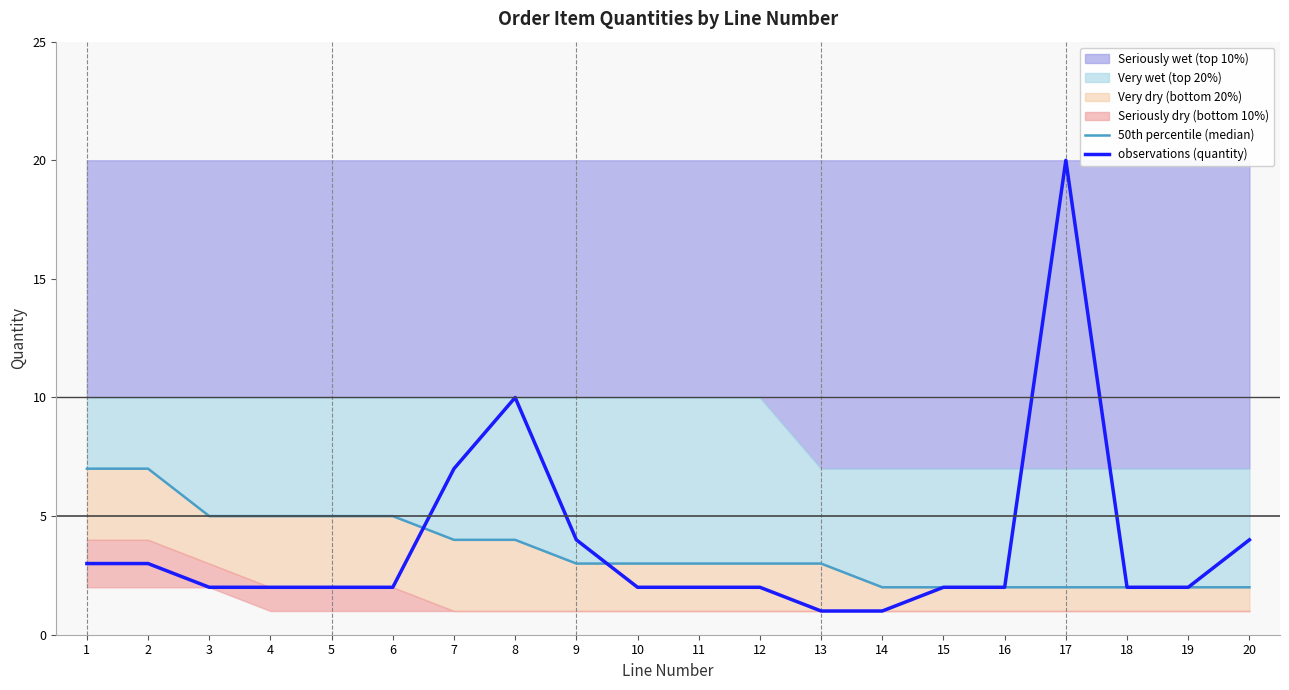

What is the value of the observations (quantity) point at the 10th from the left?

2